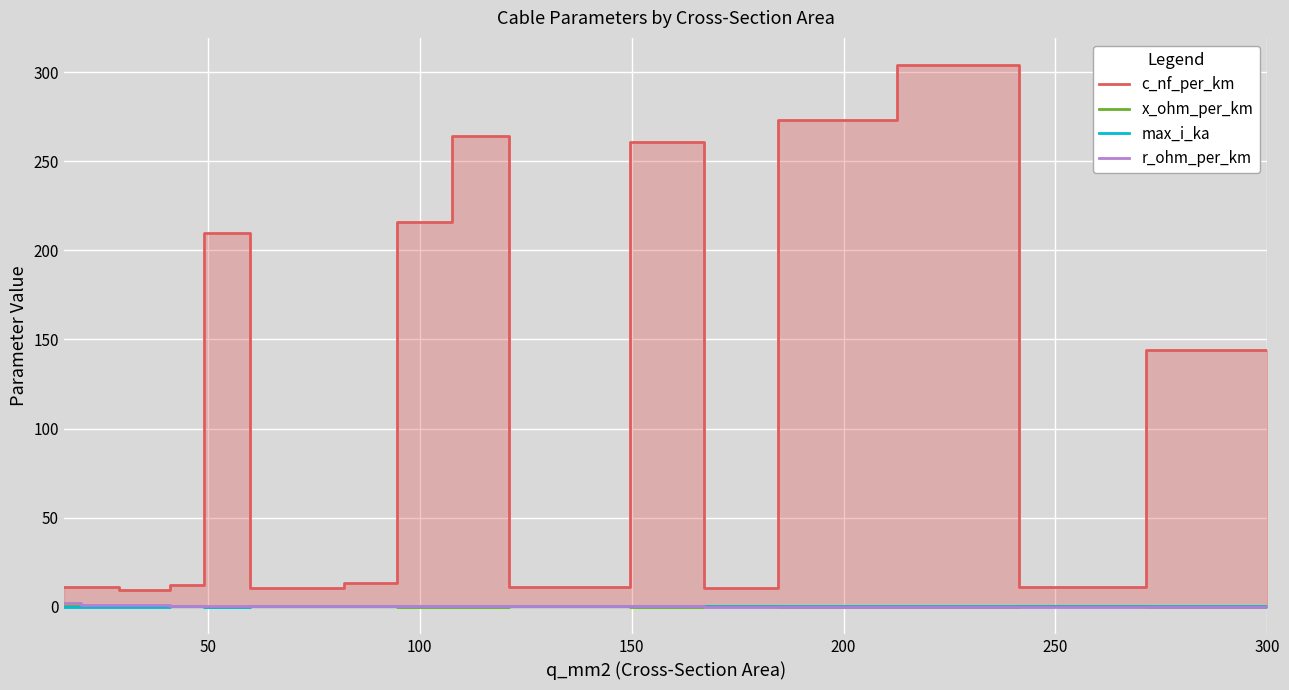

At 16, list the series in order from largest to smallest.

c_nf_per_km, r_ohm_per_km, x_ohm_per_km, max_i_ka